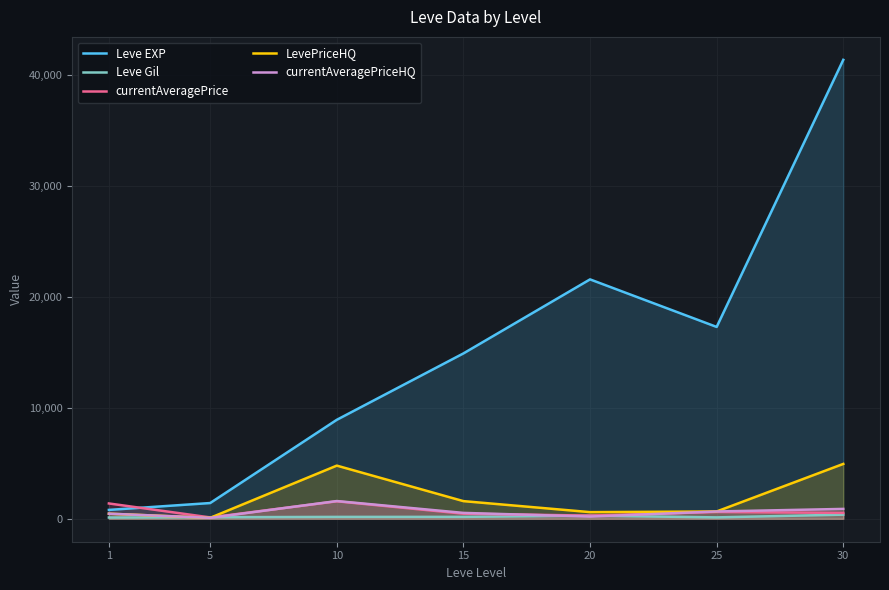

What is the difference between the maximum and minimum values in the LevePriceHQ series?

4865.0